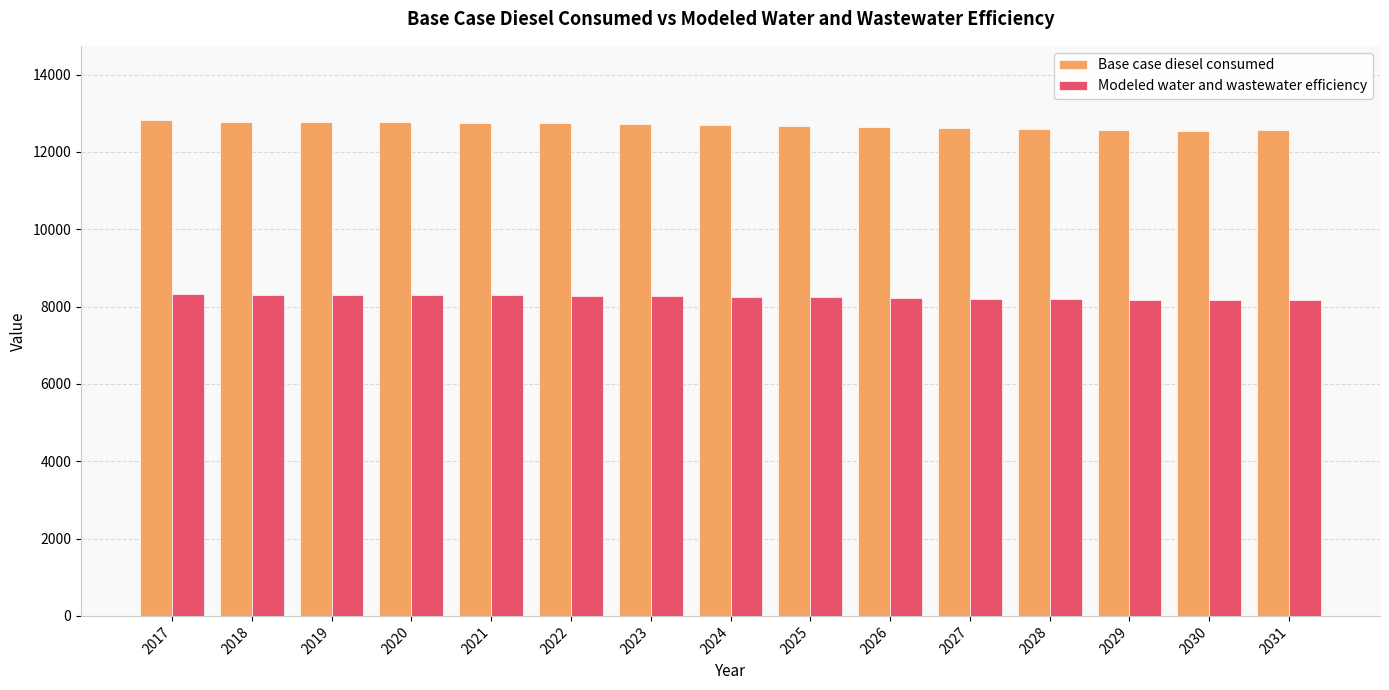

What is the total value across all series at 2021?

21036.3